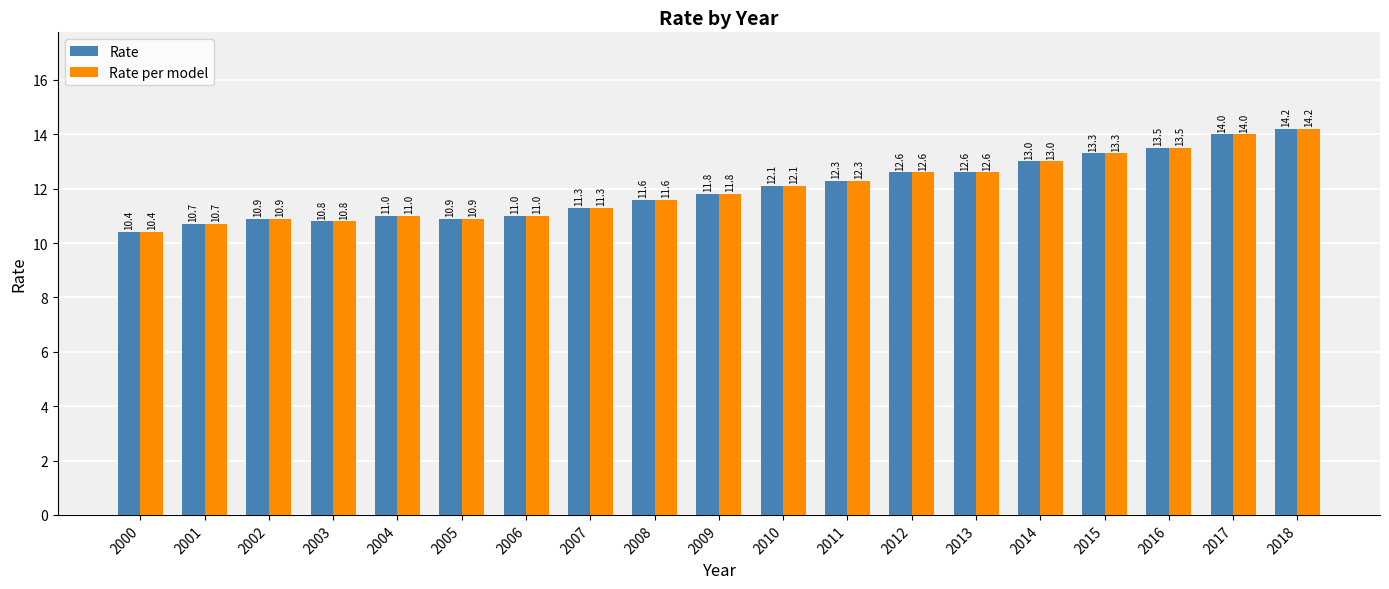

Reading left to right, transcribe all the data shown in this chart.

Rate: 10.4	10.7	10.9	10.8	11.0	10.9	11.0	11.3	11.6	11.8	12.1	12.3	12.6	12.6	13.0	13.3	13.5	14.0	14.2
Rate per model: 10.4	10.7	10.9	10.8	11.0	10.9	11.0	11.3	11.6	11.8	12.1	12.3	12.6	12.6	13.0	13.3	13.5	14.0	14.2